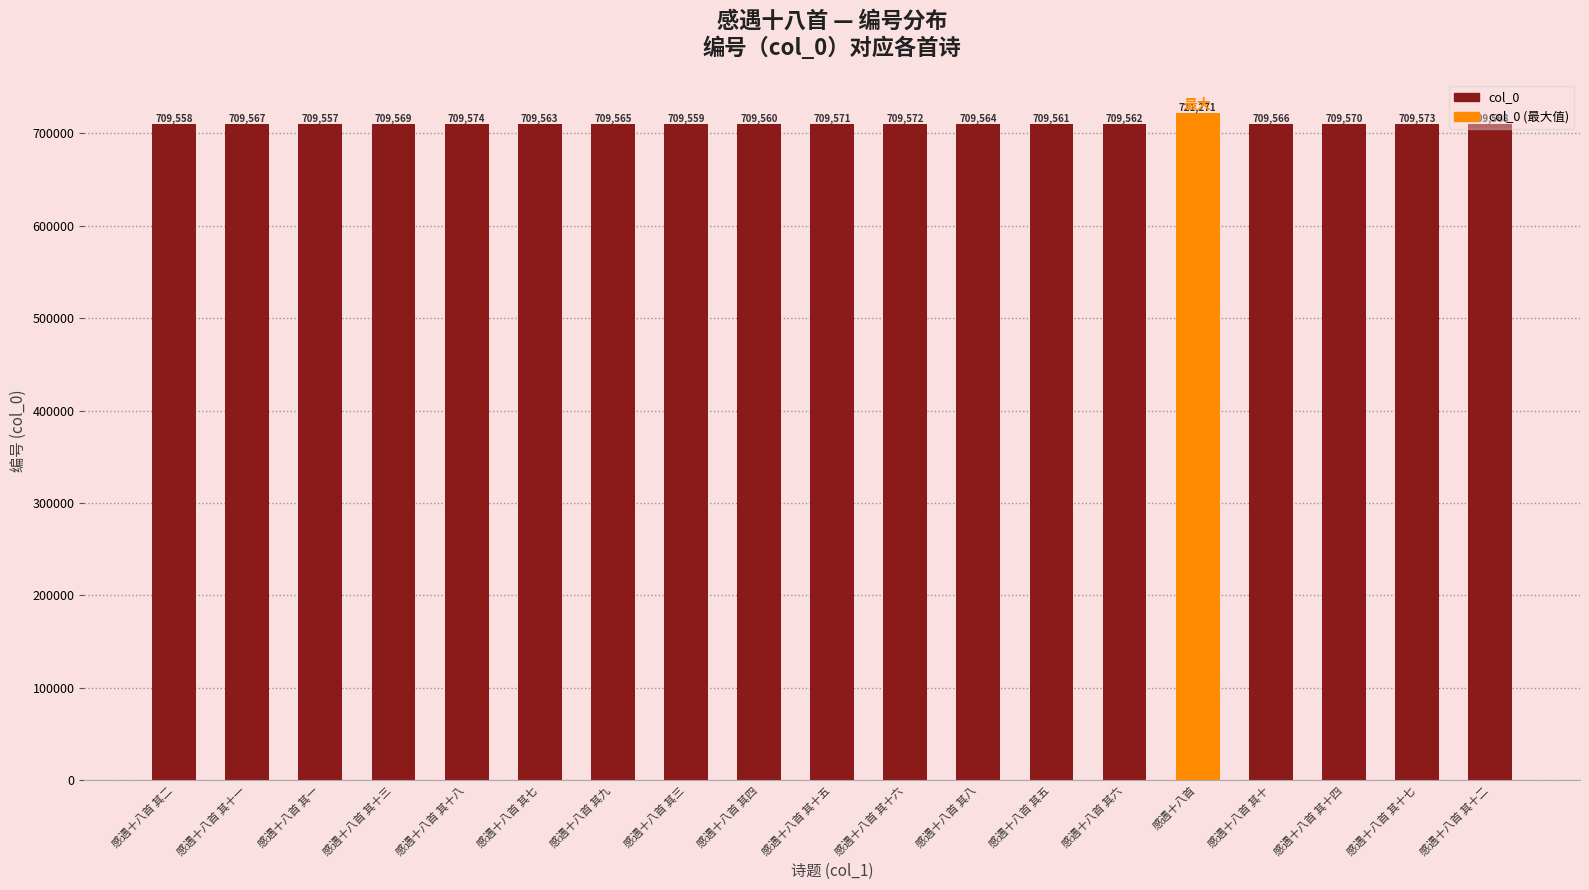

List the labels in order of value, largest first.

感遇十八首, 感遇十八首 其十八, 感遇十八首 其十七, 感遇十八首 其十六, 感遇十八首 其十五, 感遇十八首 其十四, 感遇十八首 其十三, 感遇十八首 其十二, 感遇十八首 其十一, 感遇十八首 其十, 感遇十八首 其九, 感遇十八首 其八, 感遇十八首 其七, 感遇十八首 其六, 感遇十八首 其五, 感遇十八首 其四, 感遇十八首 其三, 感遇十八首 其二, 感遇十八首 其一